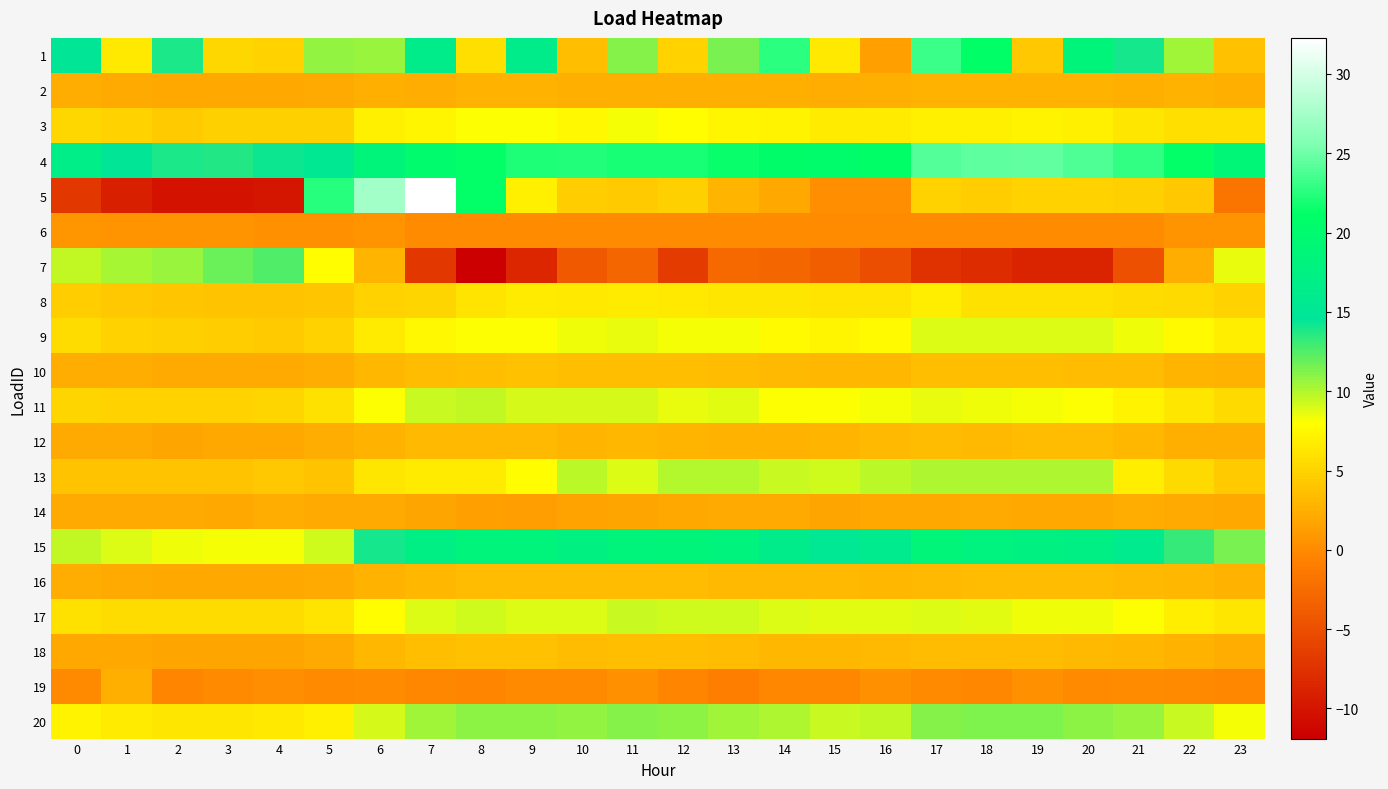

What is the total value across all series at 13?

128.0